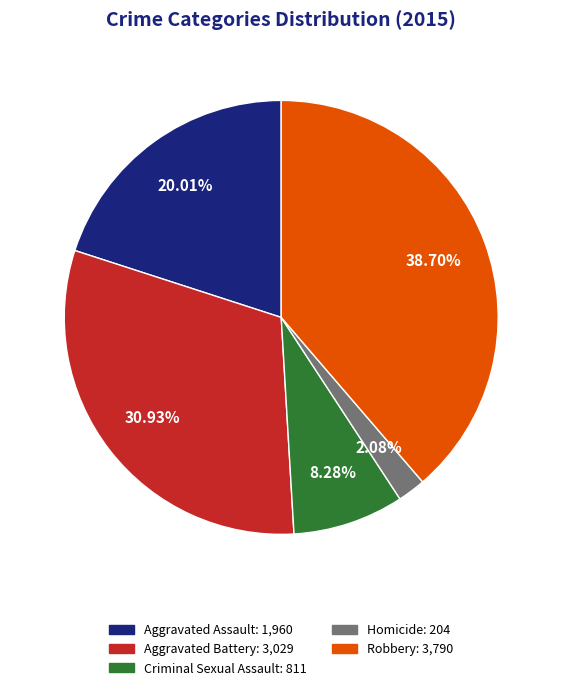

Is there any slice that represents more than half of the pie?

No